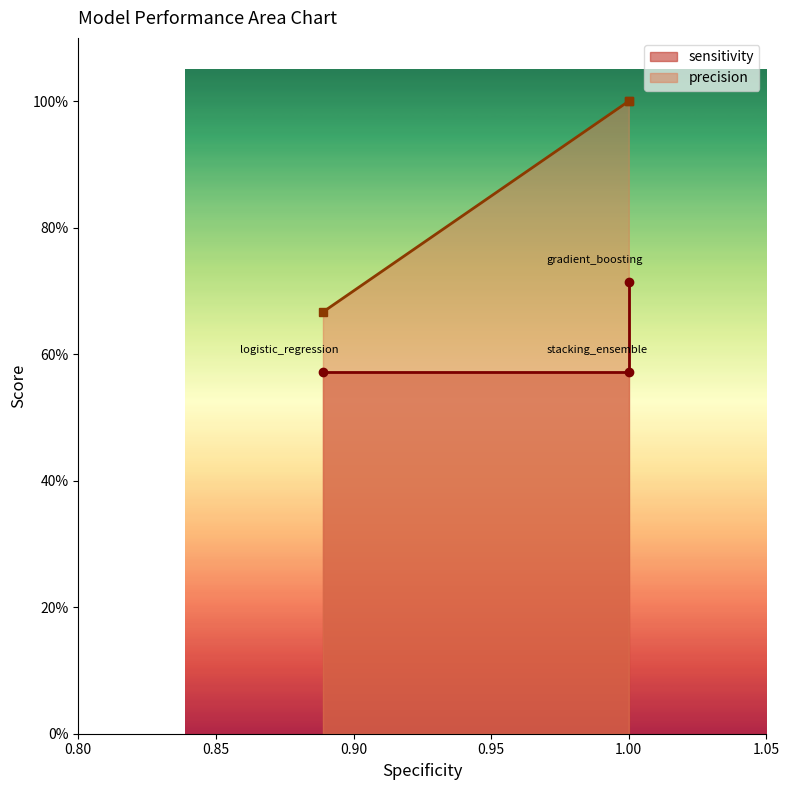

The value at 1.00 is 0.7. True or false?

True